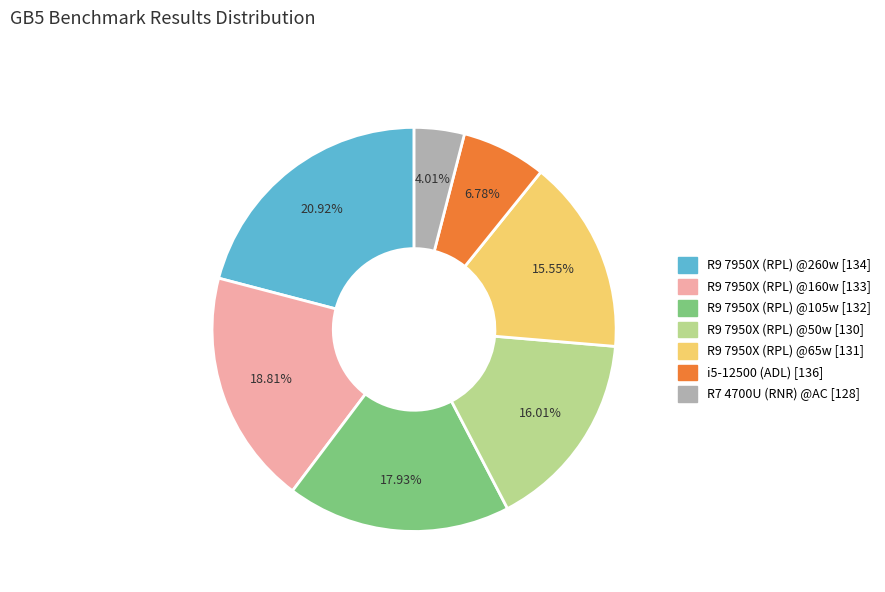

Is the sum of i5-12500 (ADL) [136] and R9 7950X (RPL) @50w [130] greater than half?

No